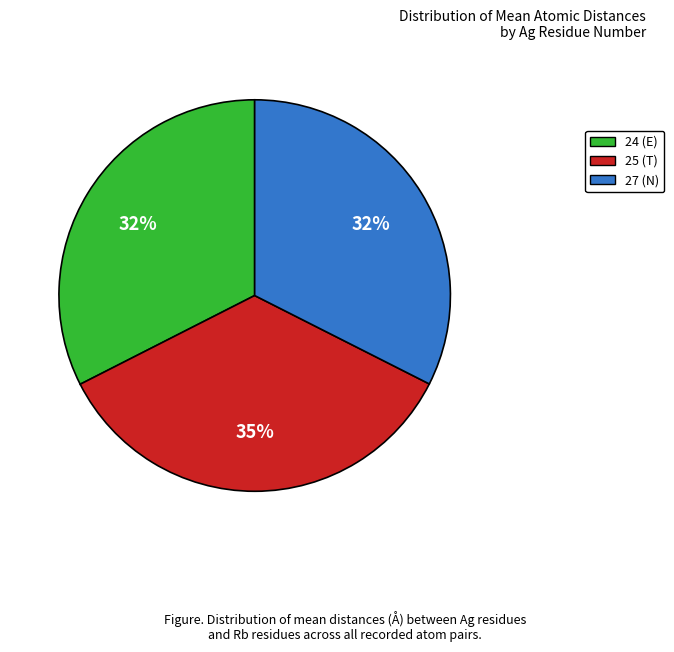

To the nearest percent, what is the difference between the largest and smallest slice percentages?

3%